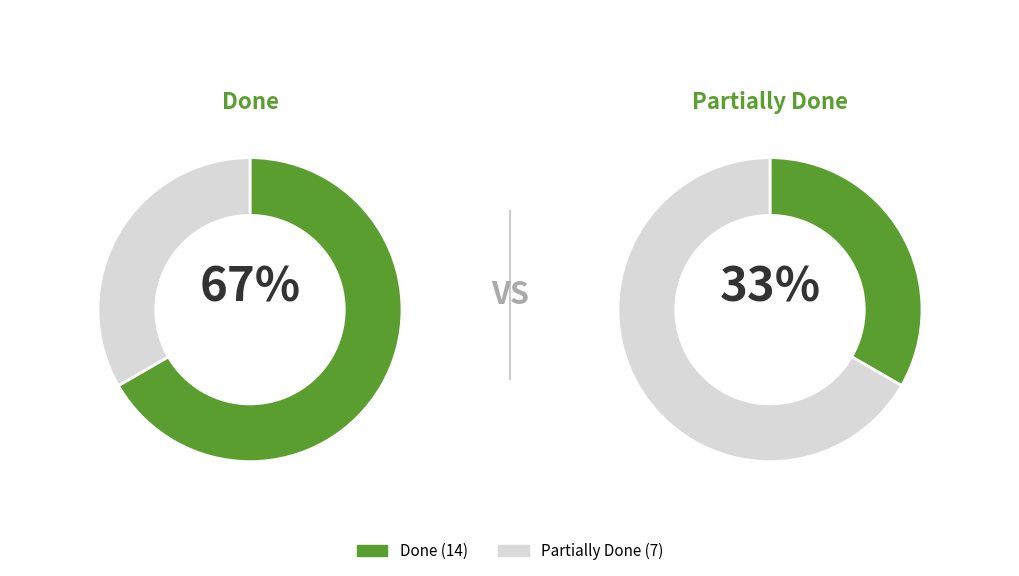

Is it true that Done is 67% of the pie?

True